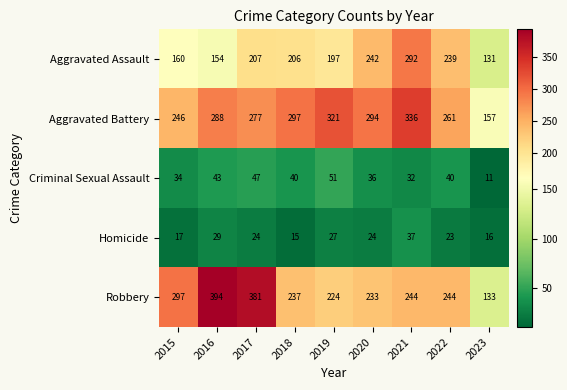

List the series in order of their peak value, lowest first.

Homicide, Criminal Sexual Assault, Aggravated Assault, Aggravated Battery, Robbery